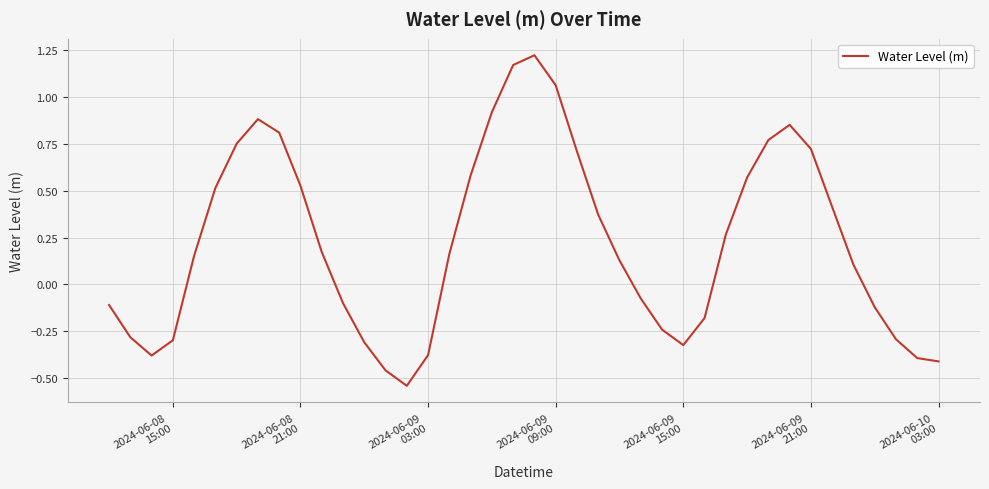

What is the difference between the maximum and minimum values?

1.8